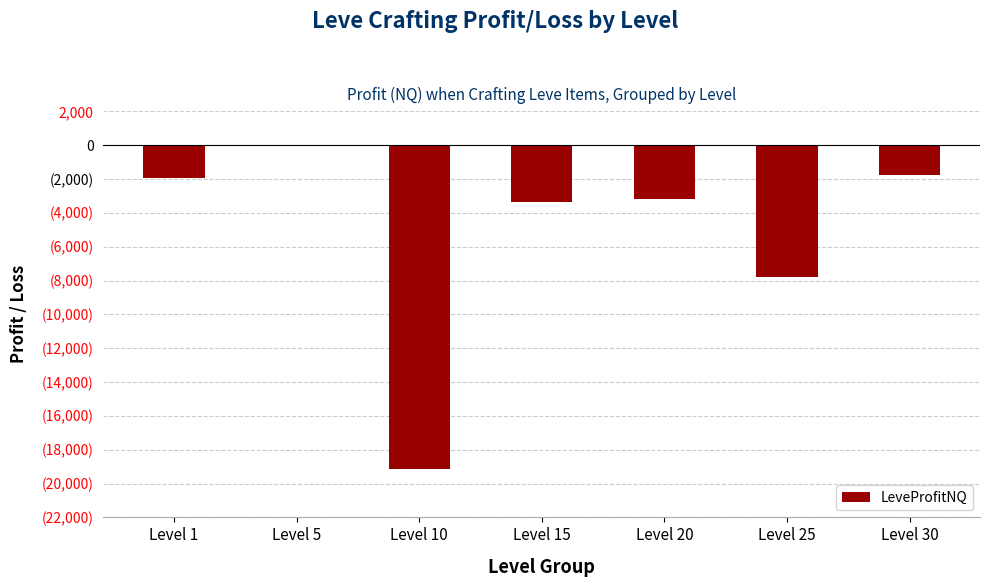

Which label corresponds to the largest value in the chart?

Level 5